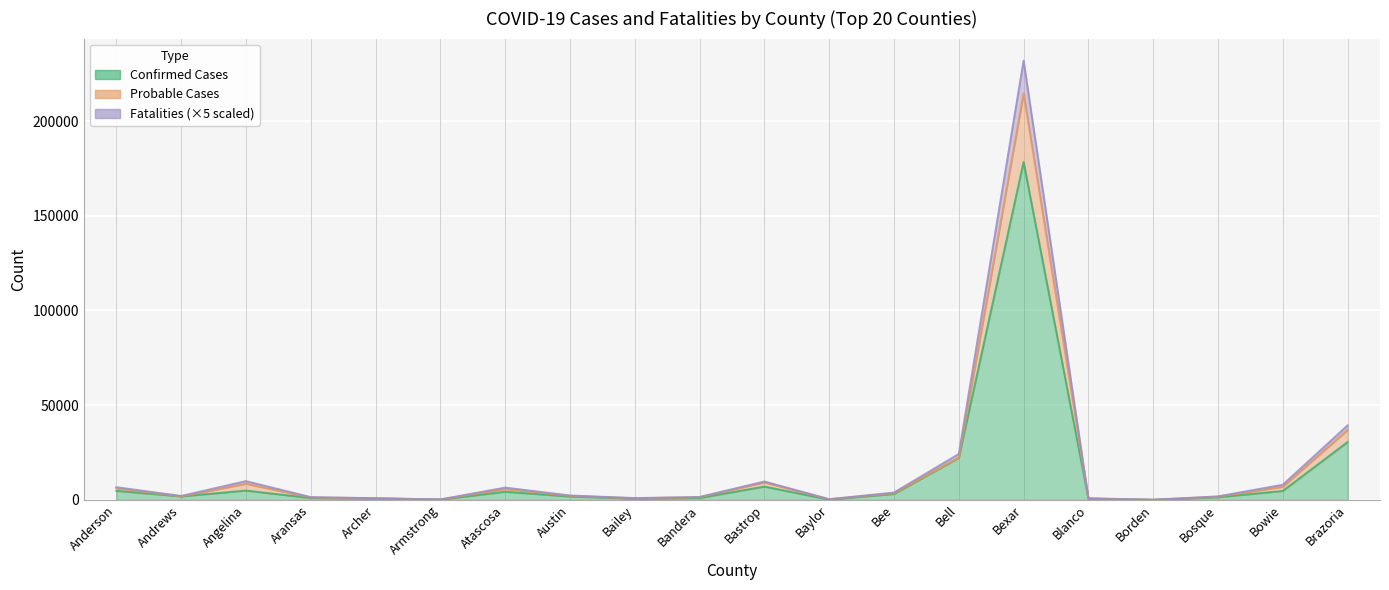

The Probable Cases series shows 2926 at Andrews. True or false?

False